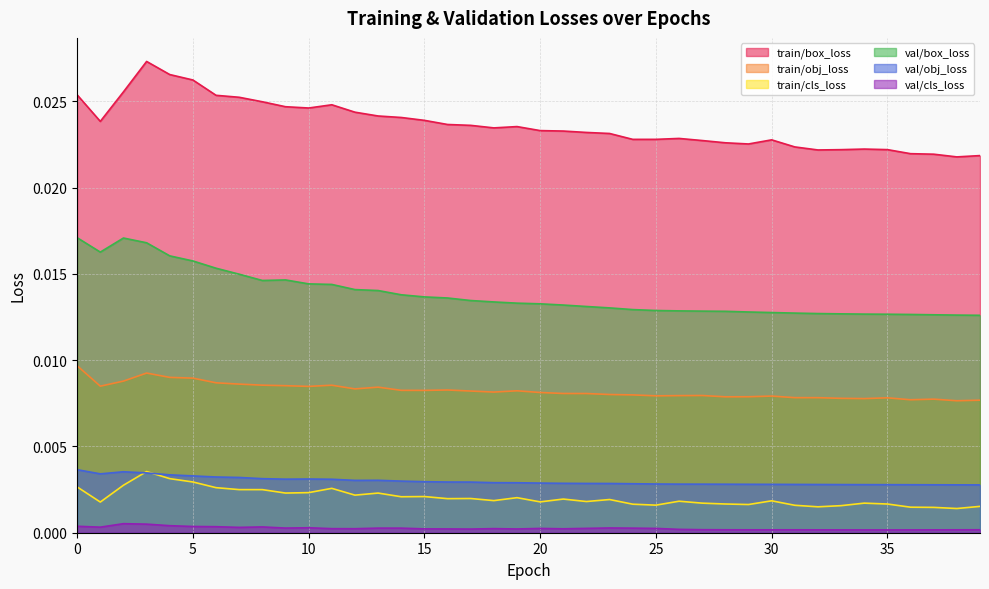

What are all the series names shown in the legend?

train/box_loss, train/obj_loss, train/cls_loss, val/box_loss, val/obj_loss, val/cls_loss